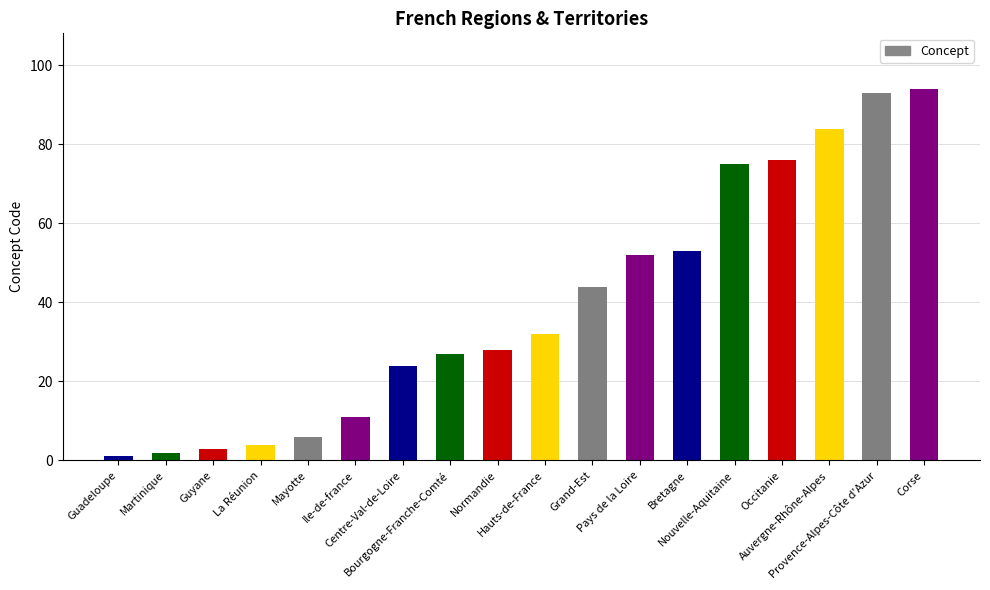

What is the label of the 1st bar from the right?

Corse